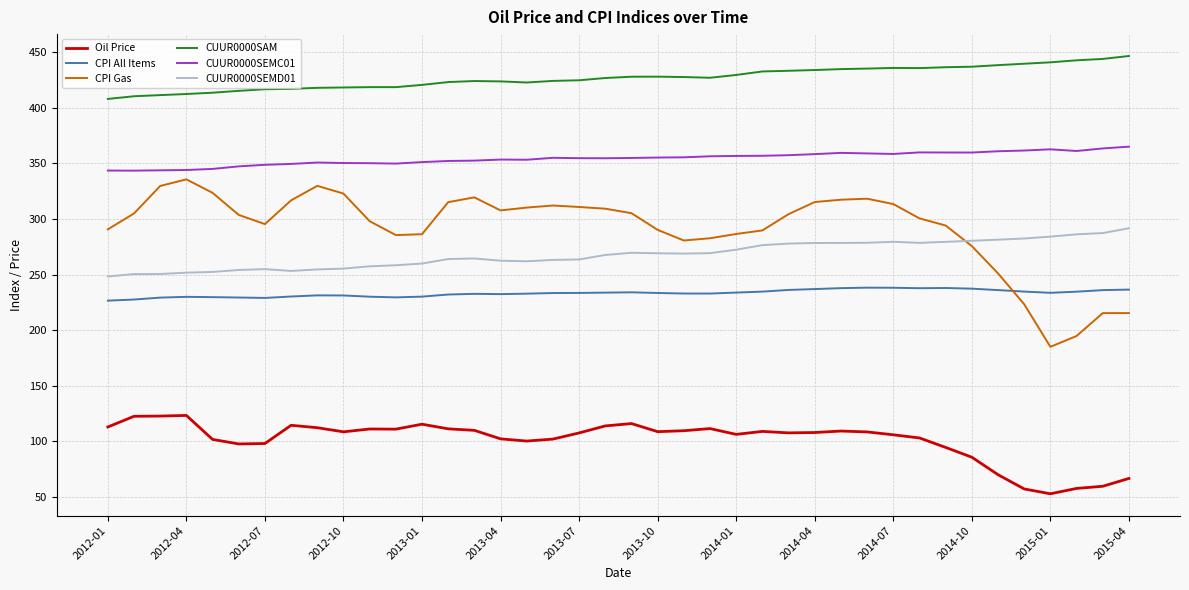

What is the highest value of the CUUR0000SAM series?

446.7